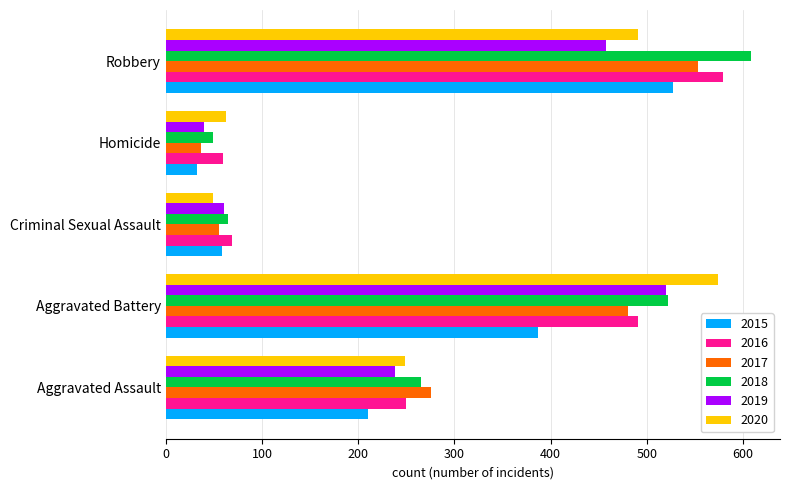

Rank the series at Robbery from lowest to highest value.

2019, 2020, 2015, 2017, 2016, 2018